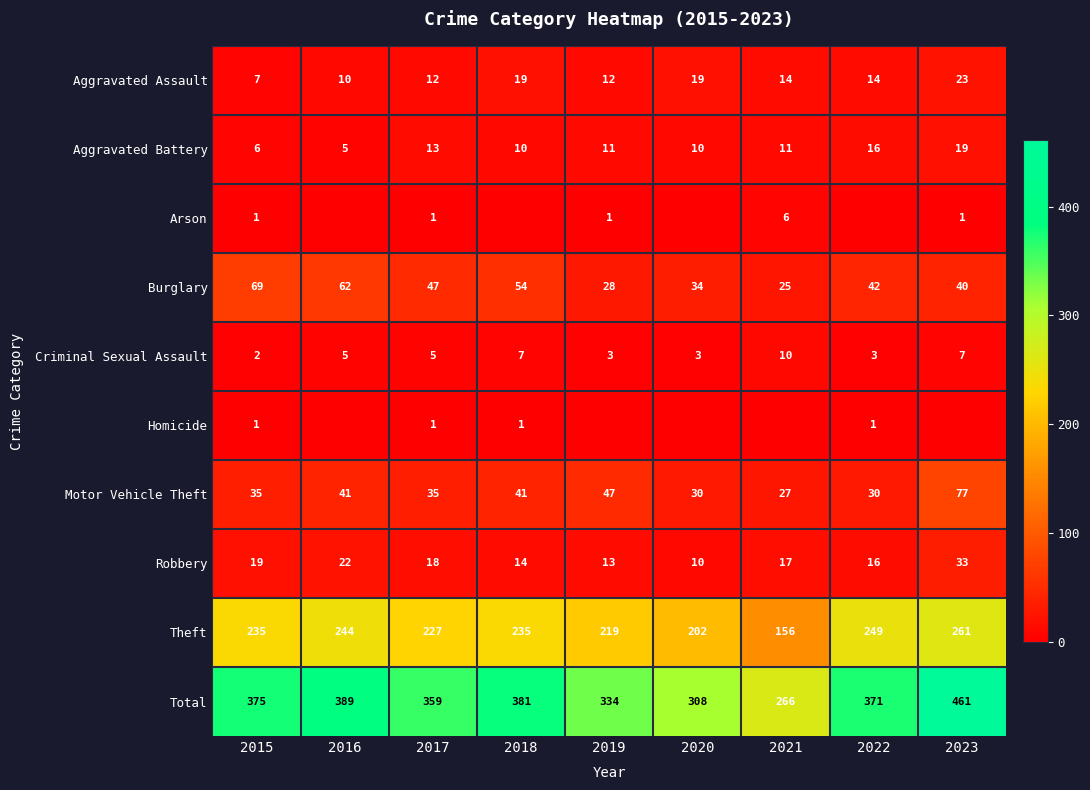

Which series has the largest total across all categories?

Total